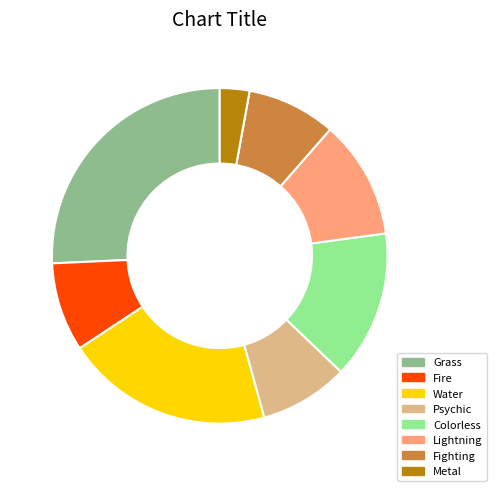

Do Water and Fighting together represent more than half of the pie?

No